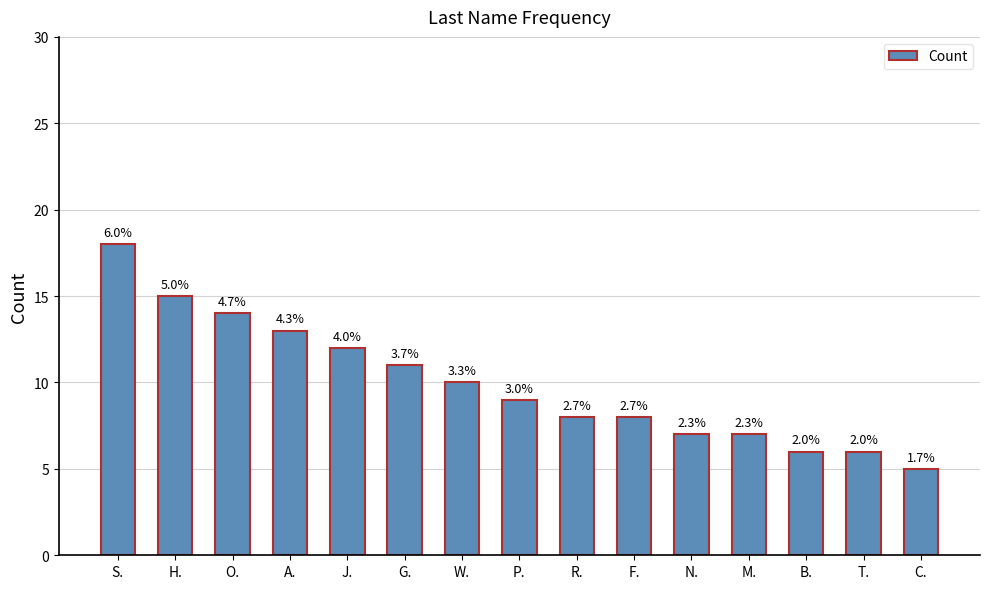

The chart shows a value of 7 at N.. True or false?

True